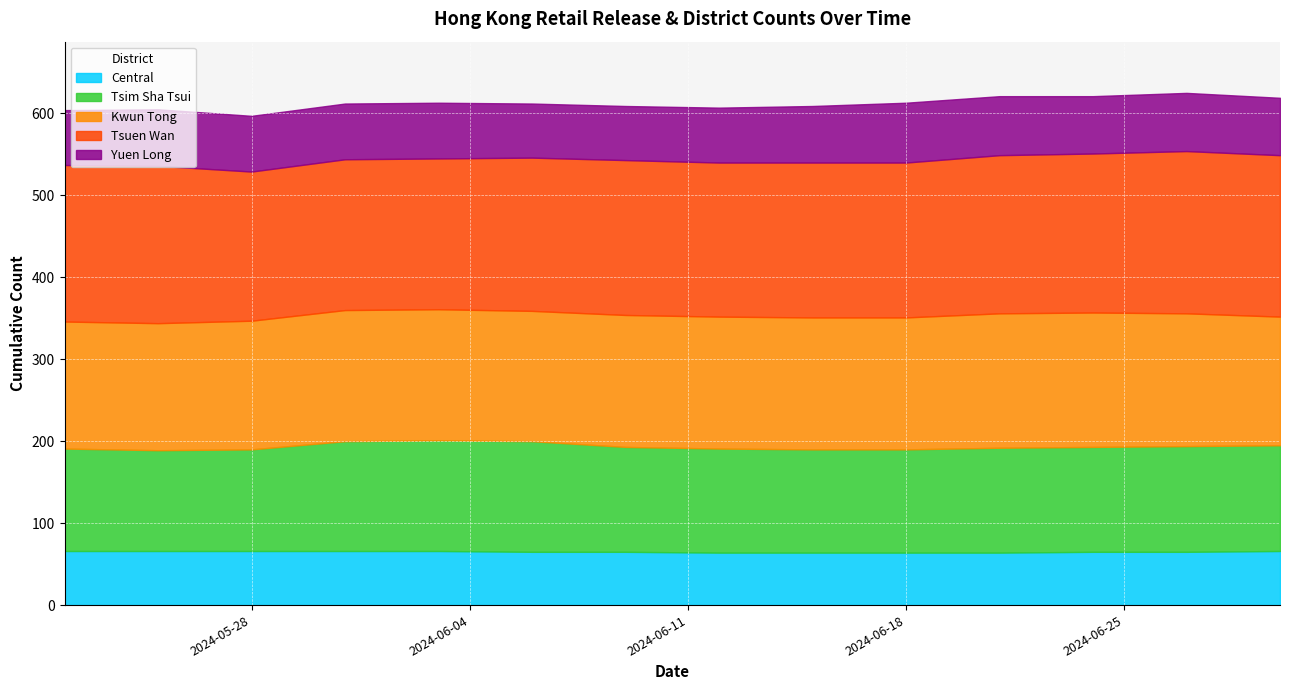

What position from the left is 2024-06-15?

9